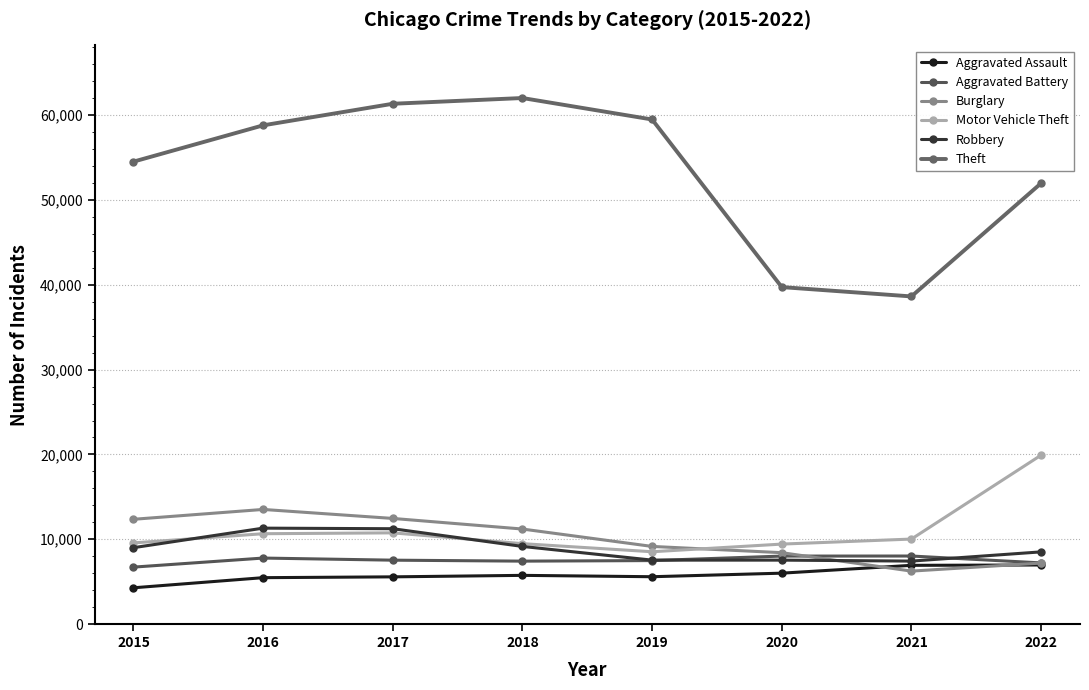

What is the difference between the second highest and minimum values in the Motor Vehicle Theft series?

2228